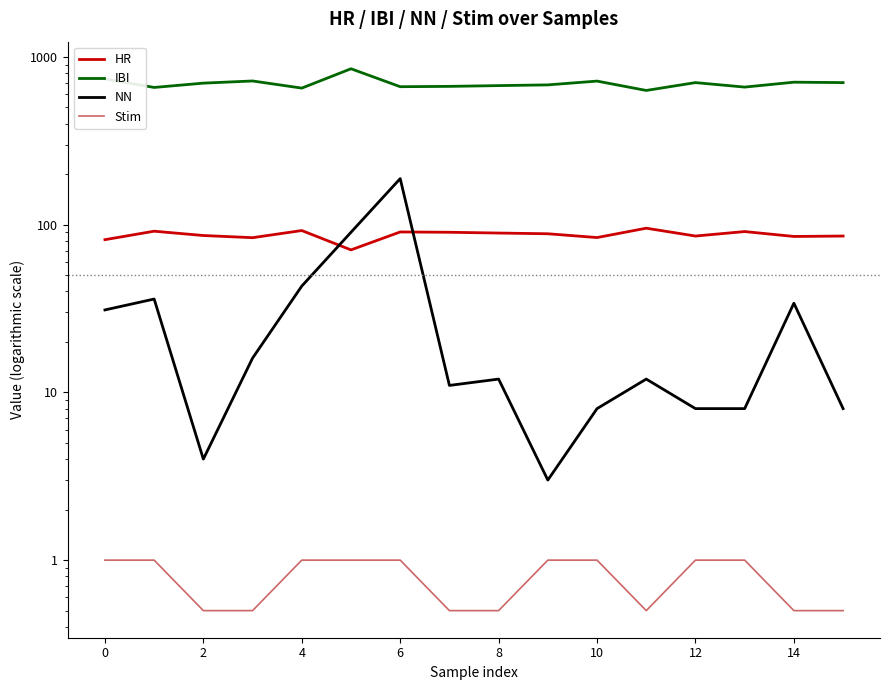

Which has a higher value, 10 or 13?

13